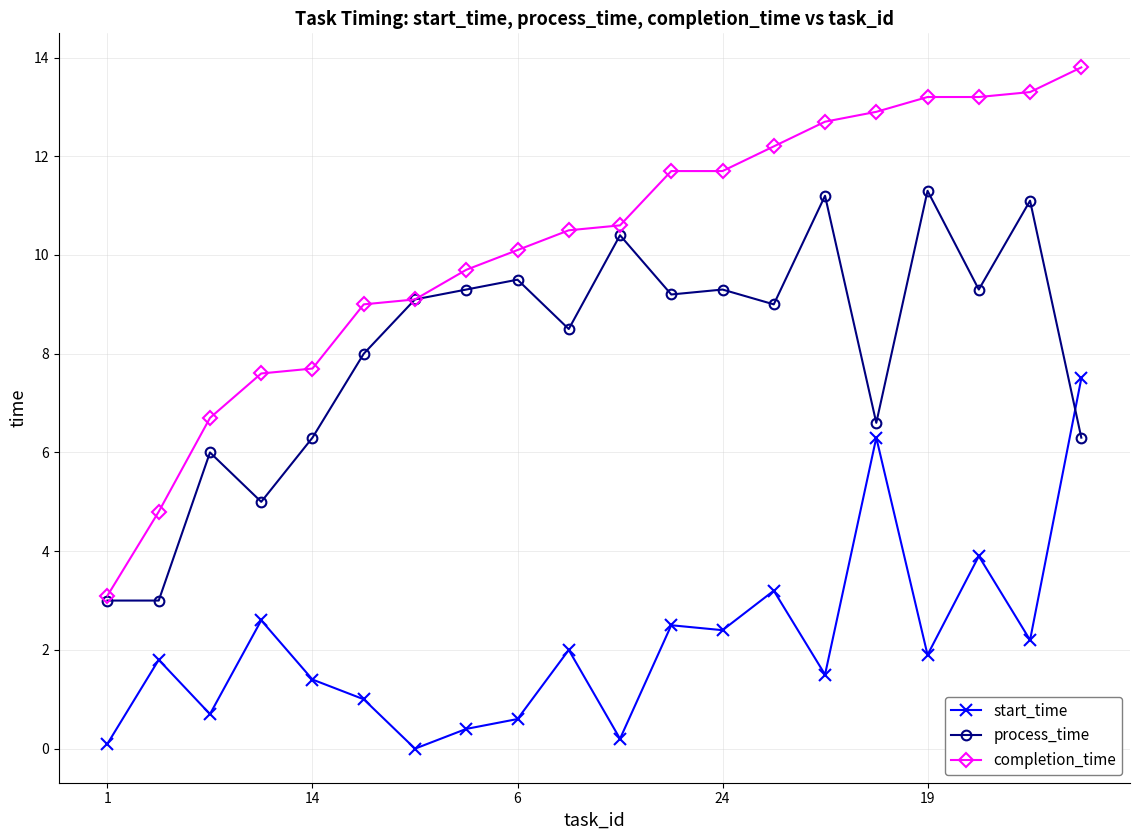

At how many categories does at least one series exceed 10?

12